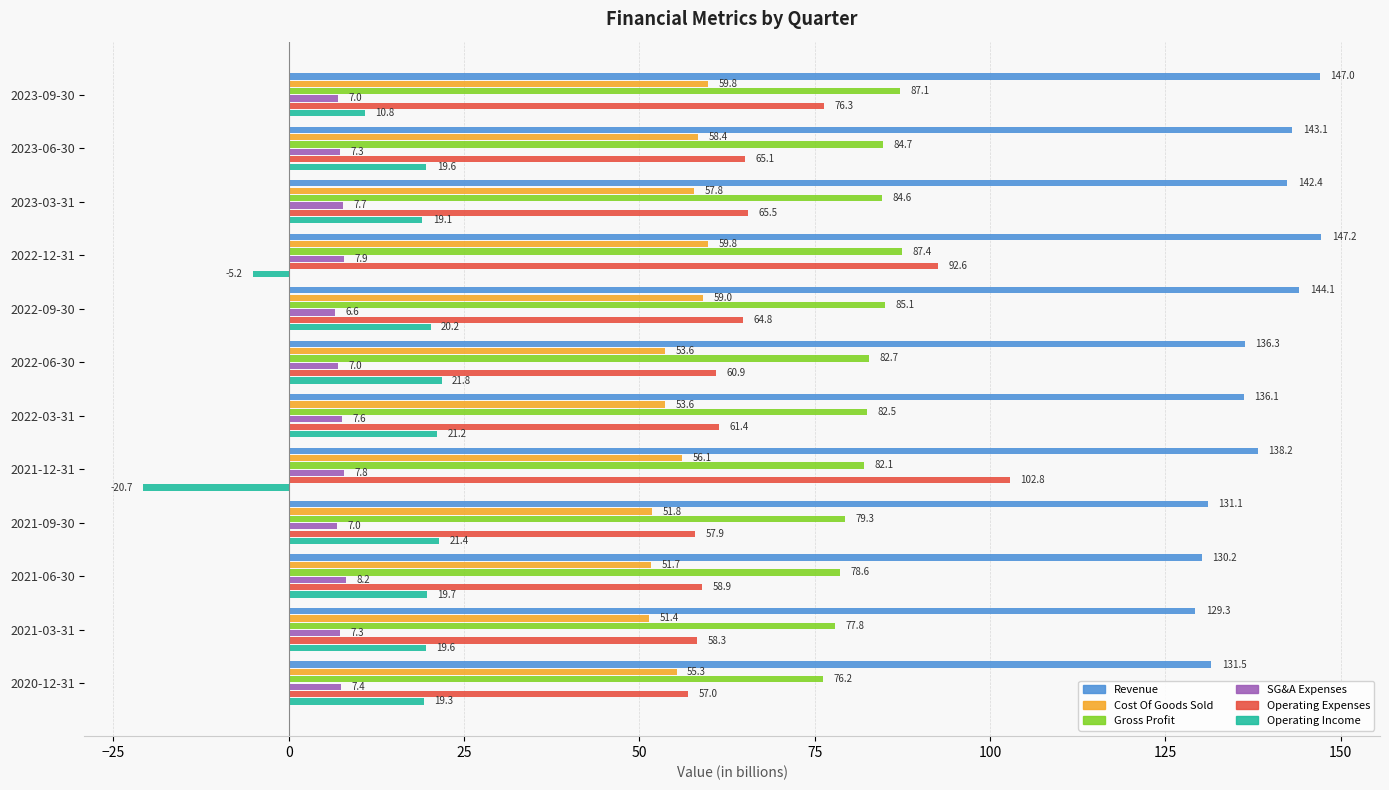

Which series has the widest spread of values?

Operating Expenses